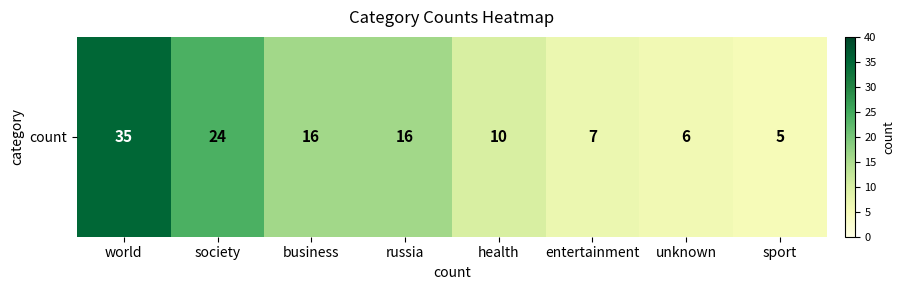

Count the number of data series in this chart.

1